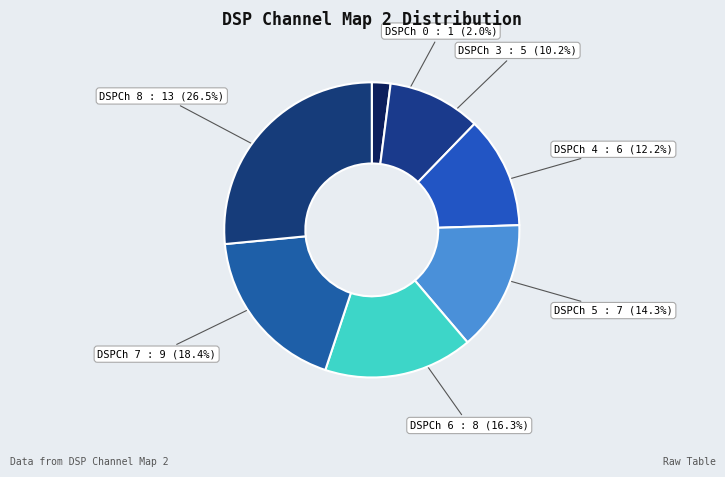

How many slices are in this pie chart?

7